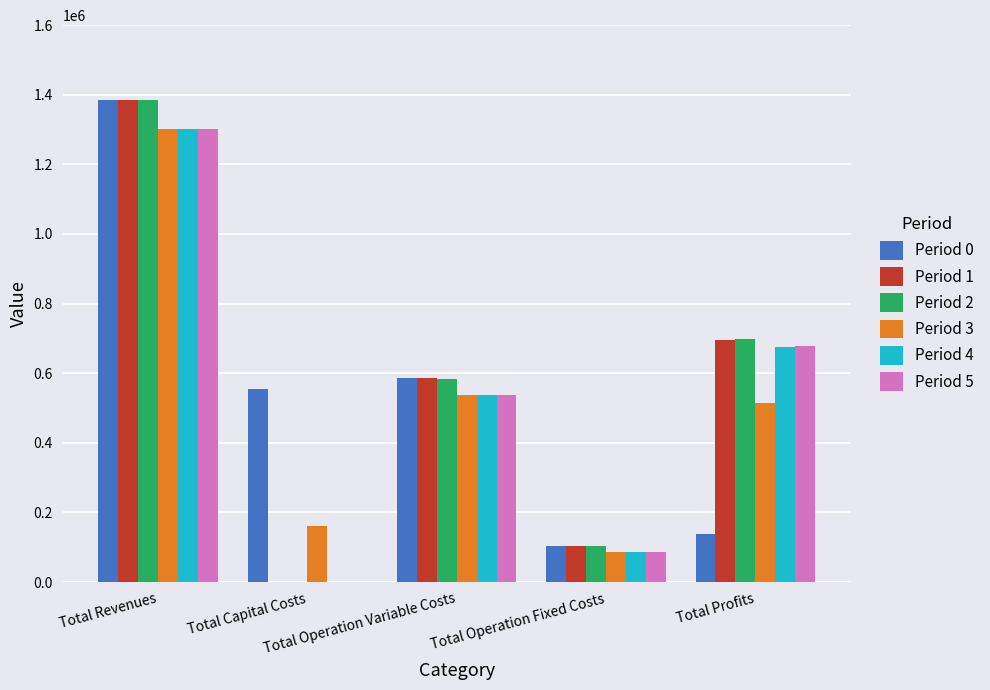

What is the highest value of the Period 3 series?

1300482.6